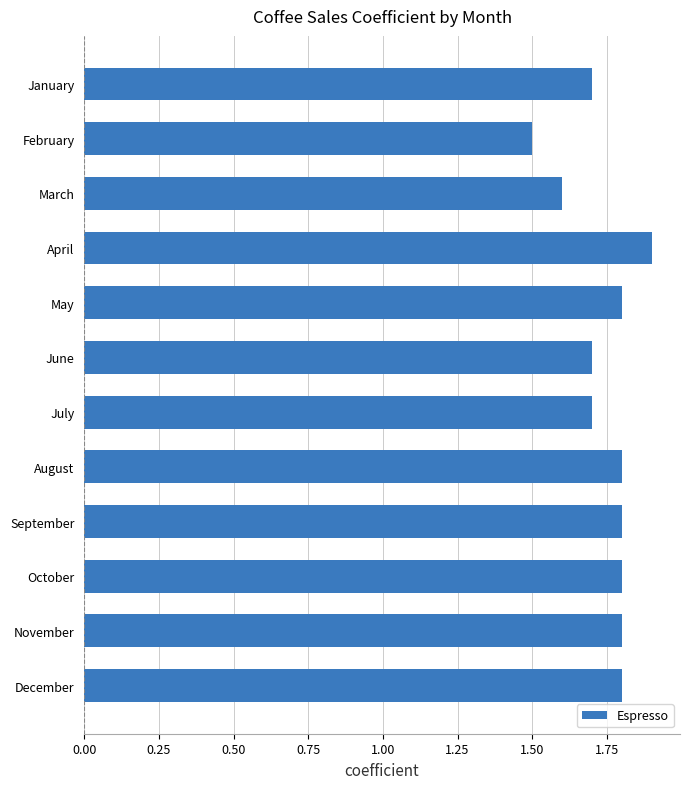

What is the difference between the second highest and minimum values?

0.3